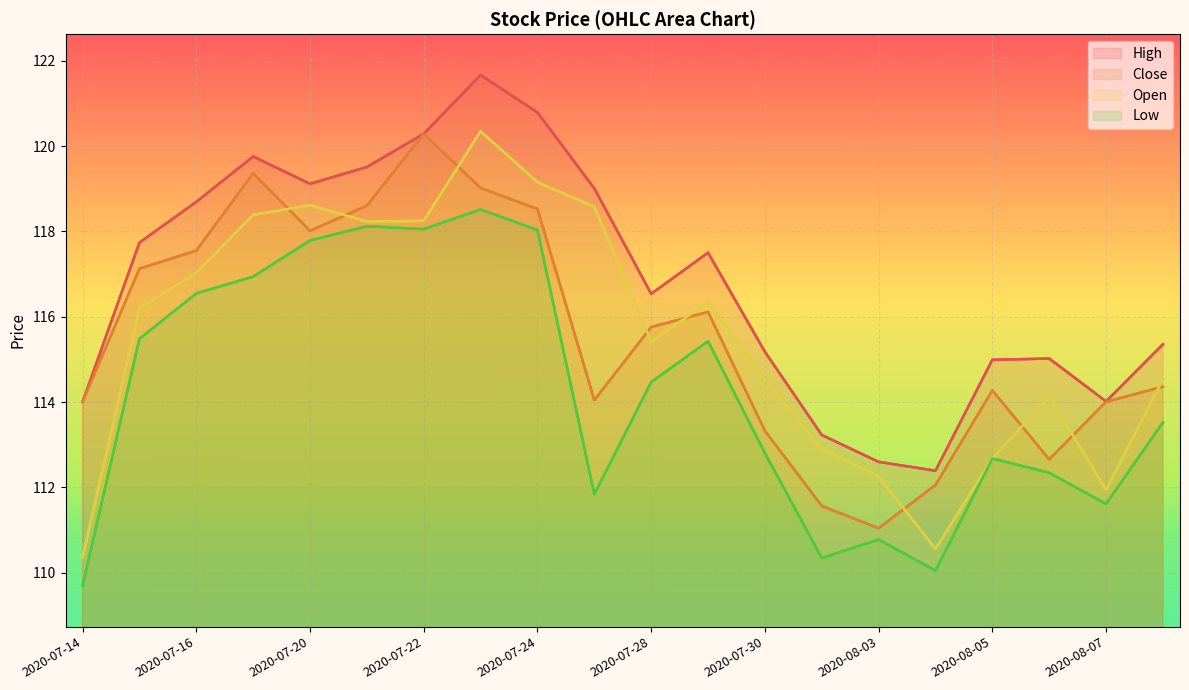

What is the total value across all series at 11?

465.4